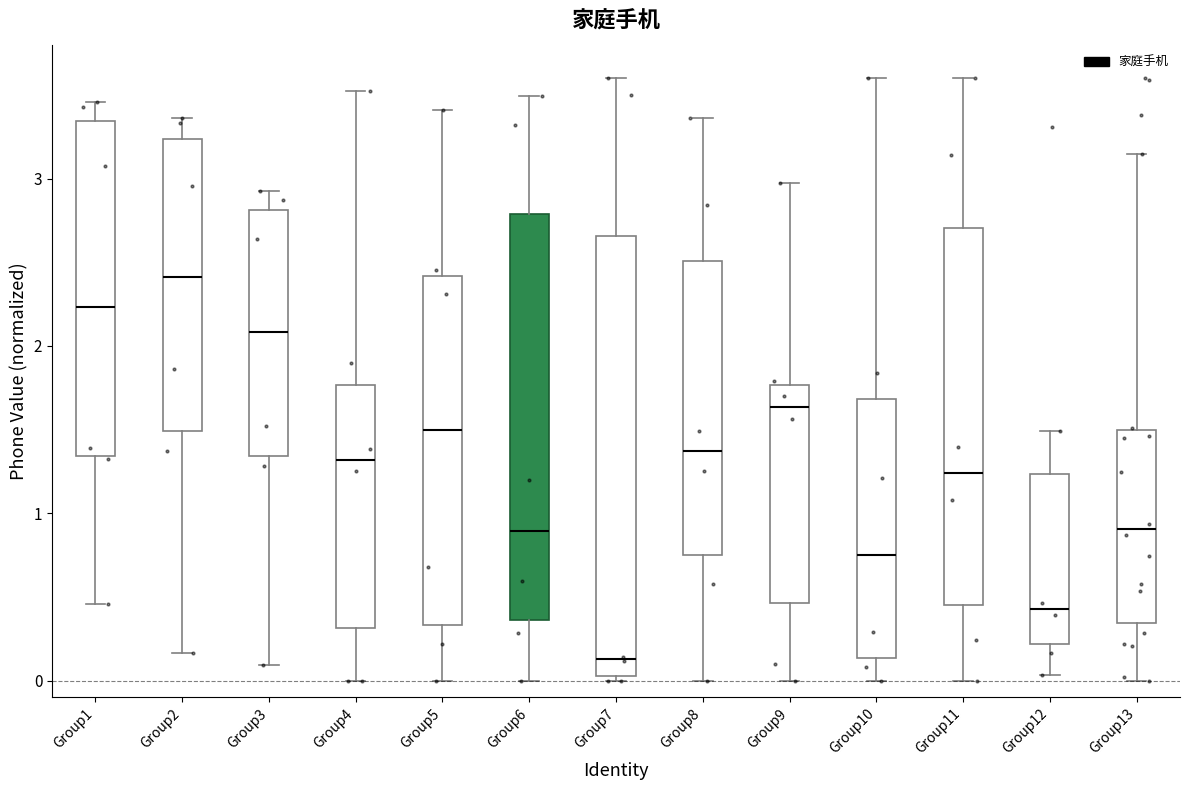

Comparing the boxes themselves (not the whiskers), which one is the tallest?

Group7